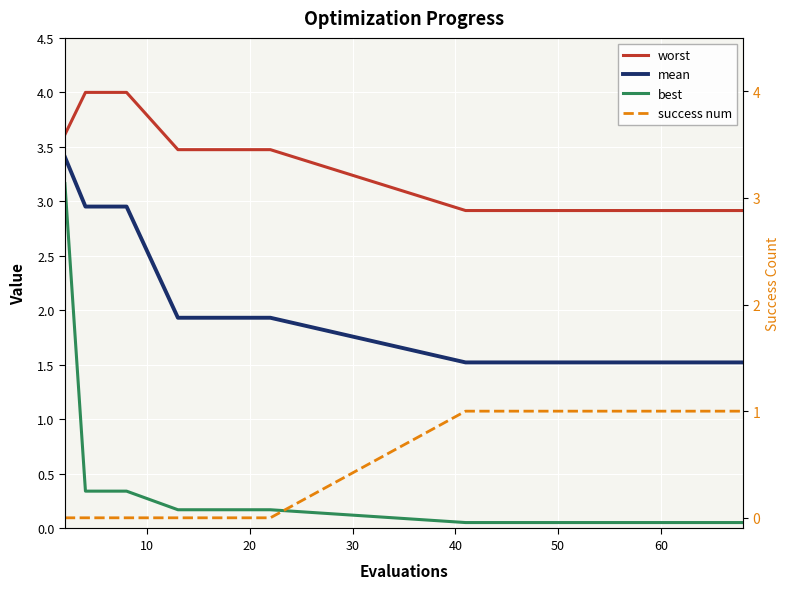

Reading left to right, extract all data points from this chart.

worst: 3.6	4.0	4.0	4.0	3.5	3.5	3.5	2.9	2.9	2.9	2.9	2.9	2.9	2.9	2.9	2.9
mean: 3.4	3.0	3.0	3.0	1.9	1.9	1.9	1.5	1.5	1.5	1.5	1.5	1.5	1.5	1.5	1.5
best: 3.2	0.3	0.3	0.3	0.2	0.2	0.2	0.1	0.1	0.1	0.1	0.1	0.1	0.1	0.1	0.1
success num: 0.0	0.0	0.0	0.0	0.0	0.0	0.0	1.0	1.0	1.0	1.0	1.0	1.0	1.0	1.0	1.0